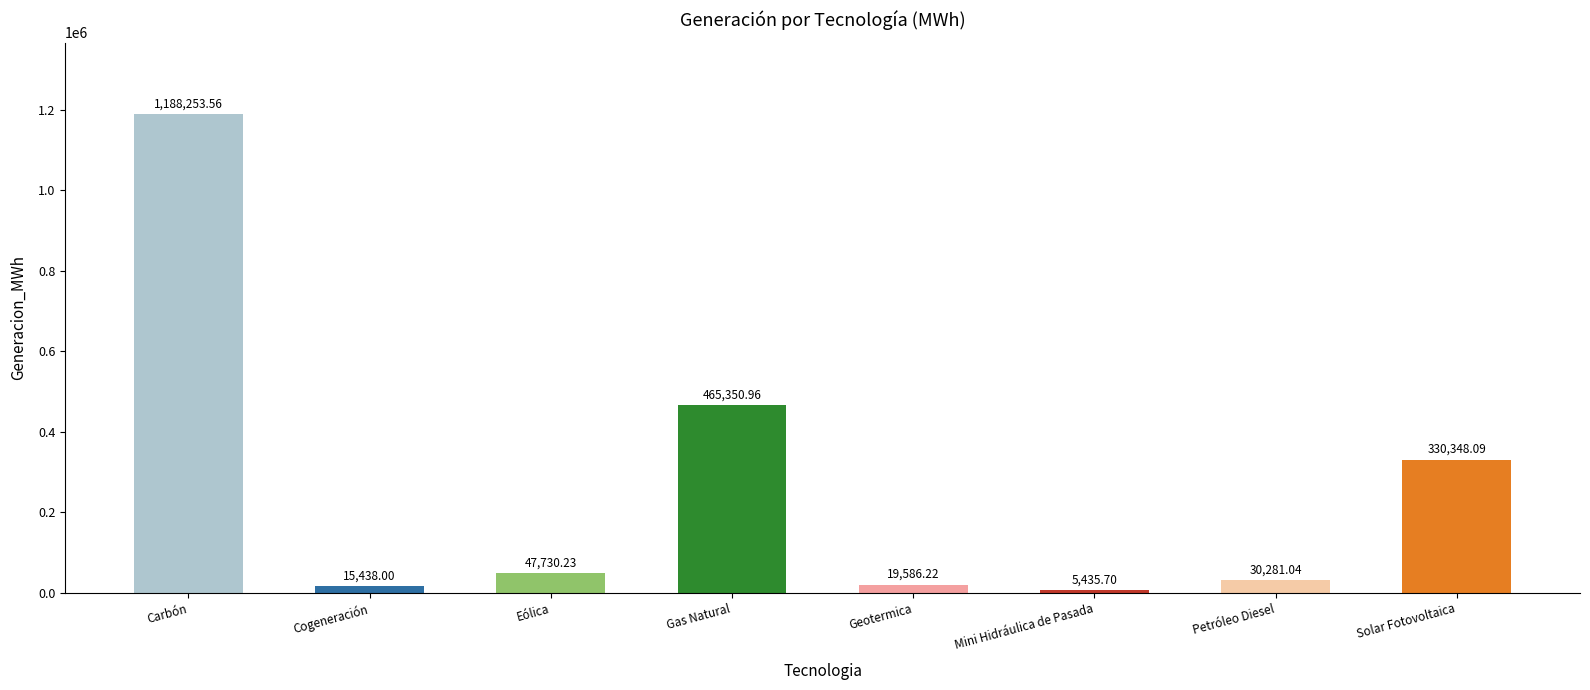

The value at Solar Fotovoltaica is 330348.1. True or false?

True